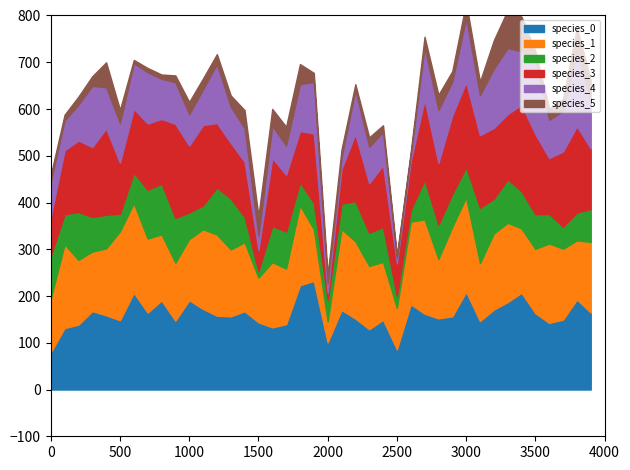

Where do species_2 and species_1 first cross each other?

19 and 20